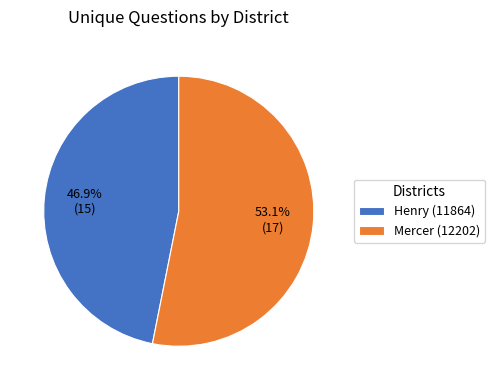

Rank the categories by value from lowest to highest.

Henry (11864), Mercer (12202)